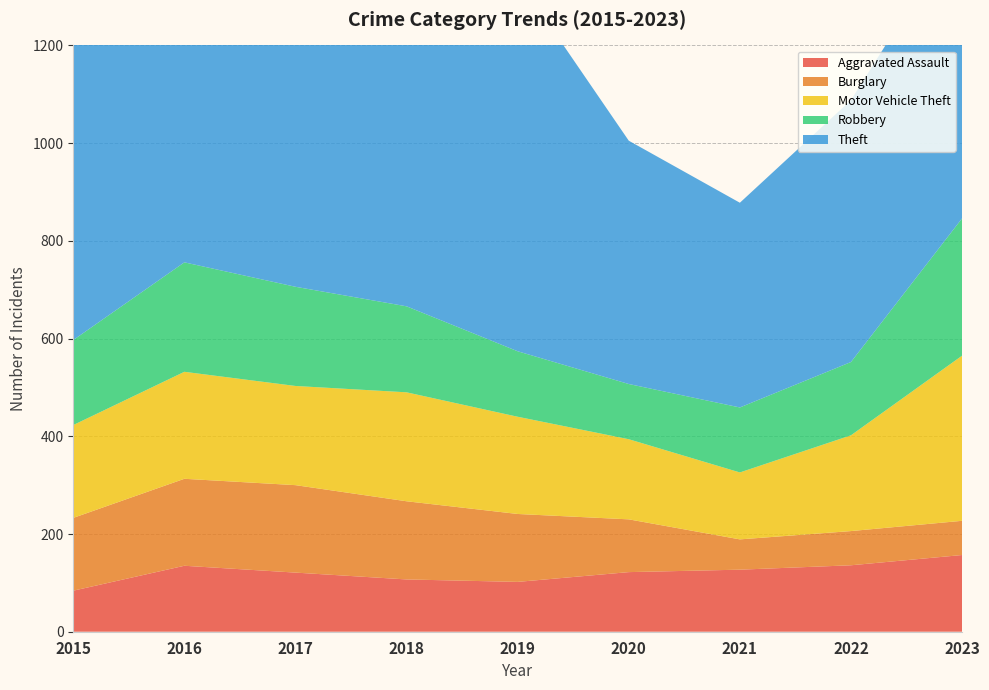

Reading left to right, what are all the values shown in this chart?

Aggravated Assault: 2015=84	2016=135	2017=121	2018=107	2019=102	2020=122	2021=127	2022=136	2023=157
Burglary: 2015=149	2016=178	2017=179	2018=160	2019=139	2020=108	2021=62	2022=70	2023=70
Motor Vehicle Theft: 2015=190	2016=219	2017=203	2018=223	2019=199	2020=164	2021=137	2022=196	2023=338
Robbery: 2015=174	2016=224	2017=203	2018=176	2019=134	2020=113	2021=133	2022=150	2023=281
Theft: 2015=692	2016=767	2017=820	2018=750	2019=763	2020=498	2021=419	2022=536	2023=603